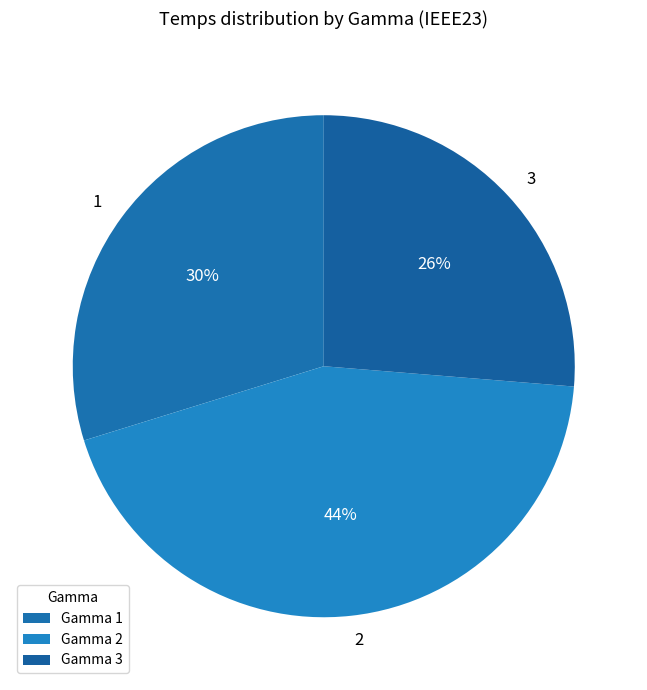

Approximately how many times larger is the value at 1 compared to 2?

0.7